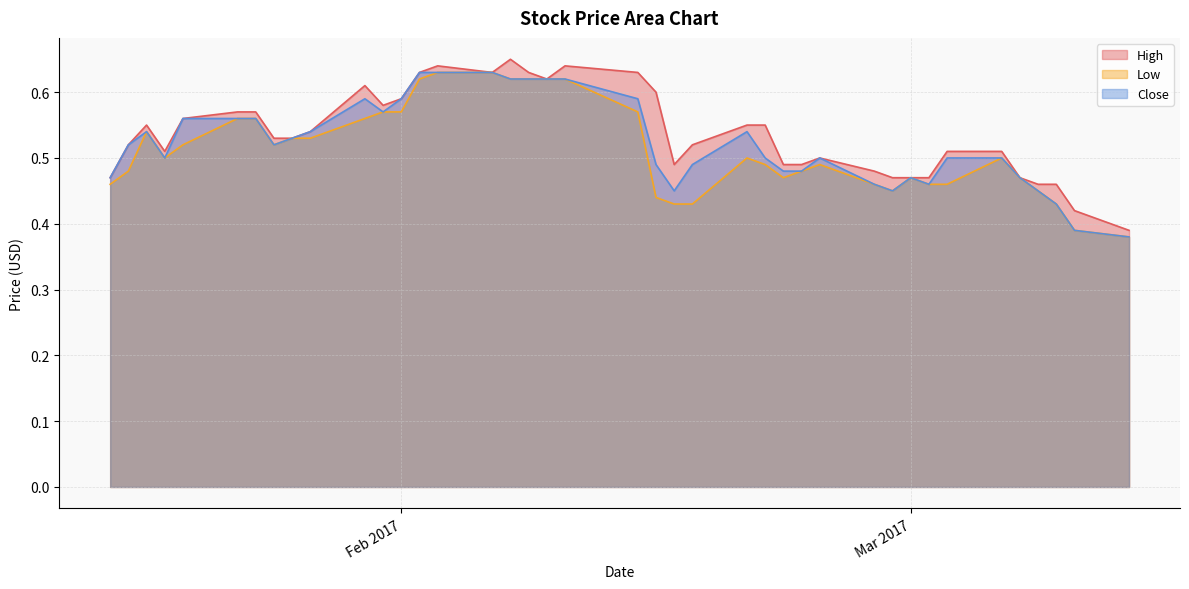

What are all the series names shown in the legend?

High, Low, Close